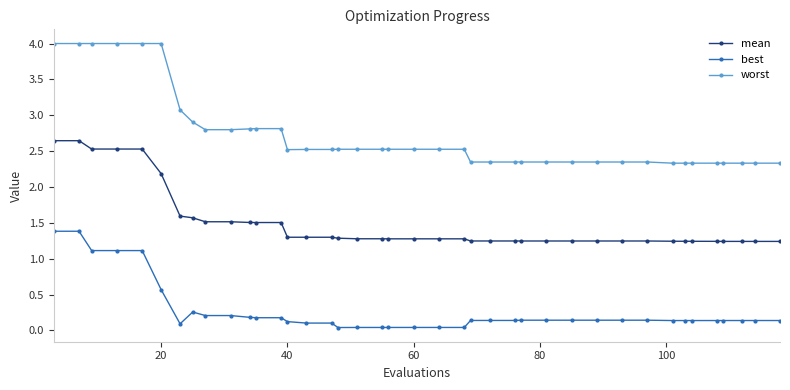

Which series has the widest spread of values?

worst